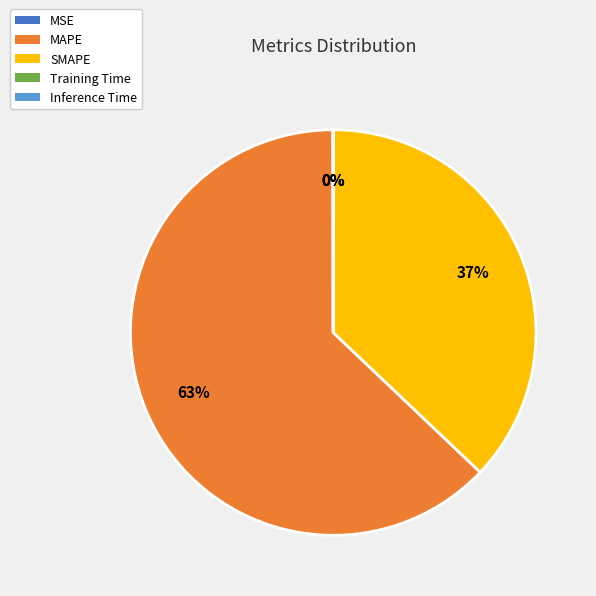

Which has a higher value, MAPE or SMAPE?

MAPE